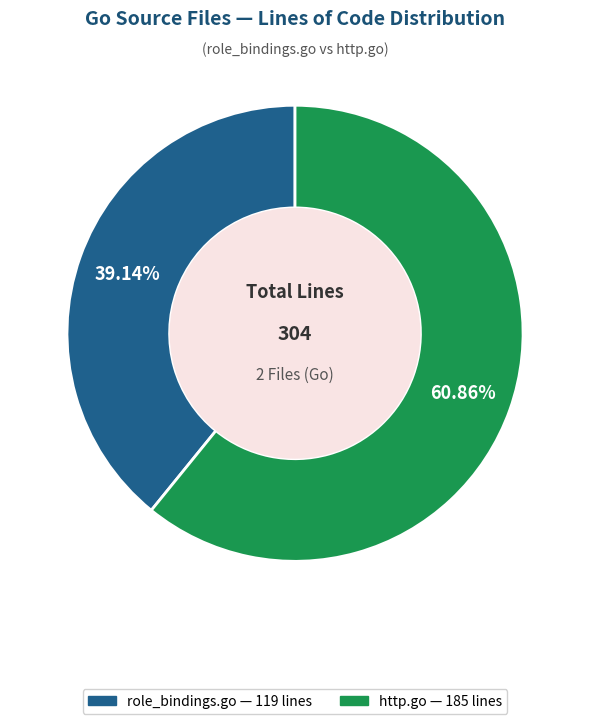

Which slice is the smallest?

role_bindings.go